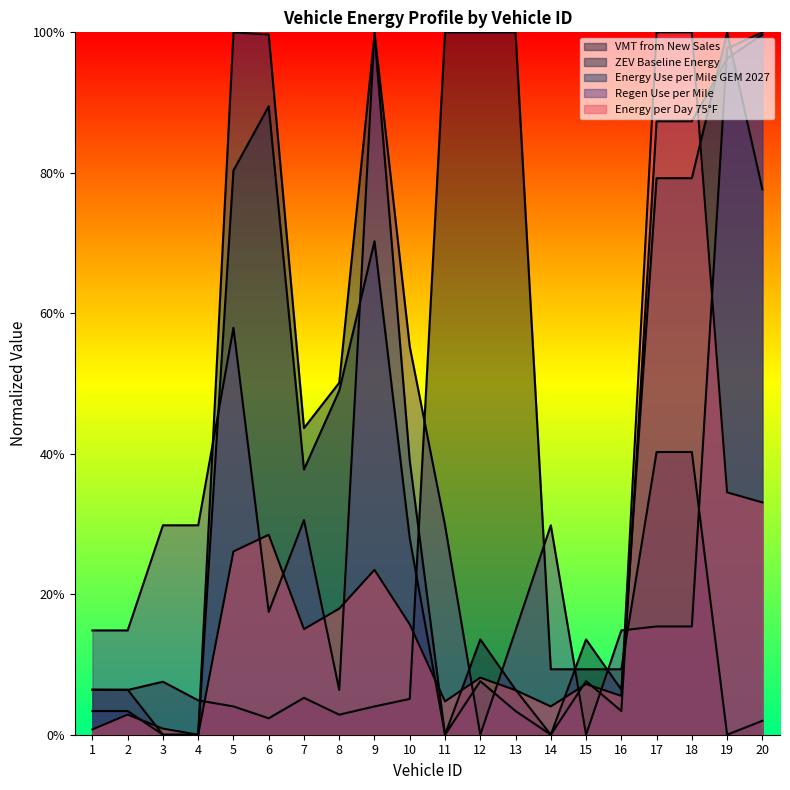

Which series changed the most between 2 and 7?

Energy Use per Mile GEM 2027 (kWh/mi)